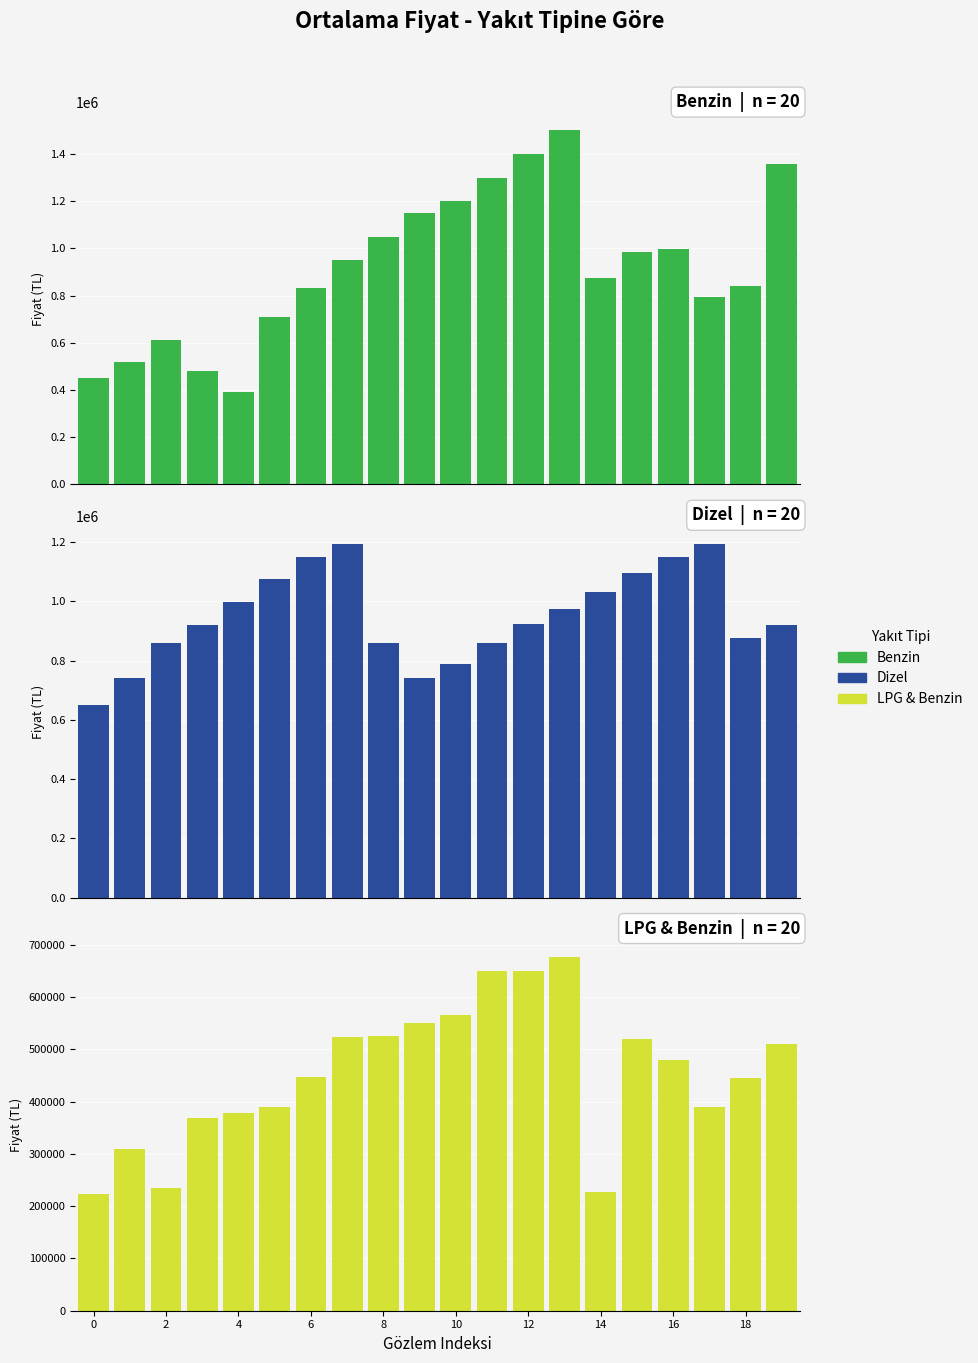

The Dizel series shows 875000 at 18. True or false?

True